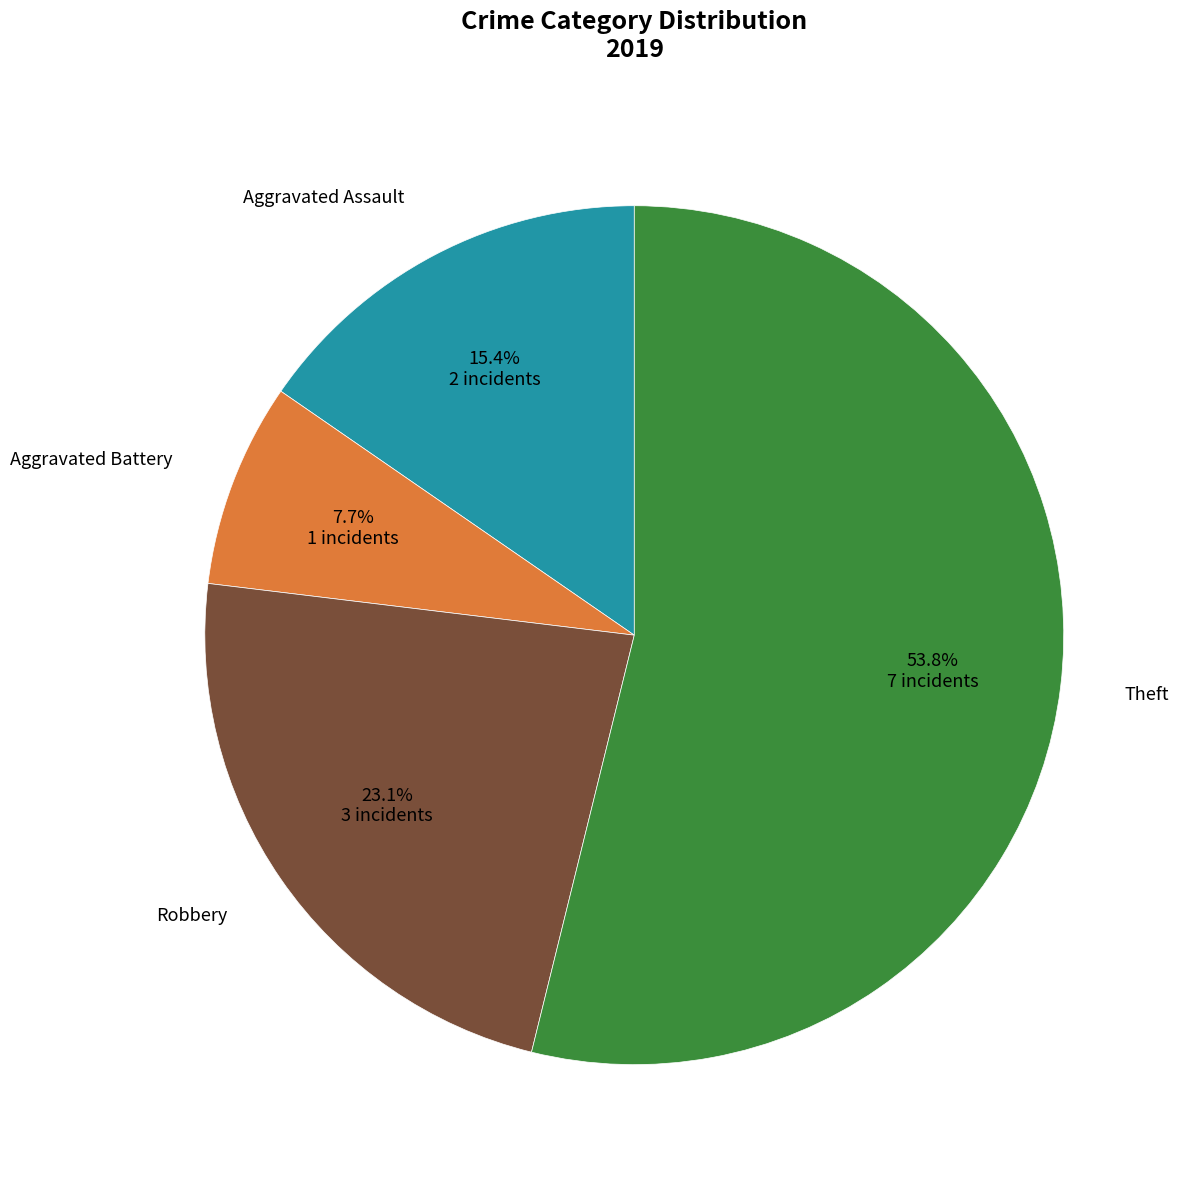

Does any single category account for the majority?

Yes